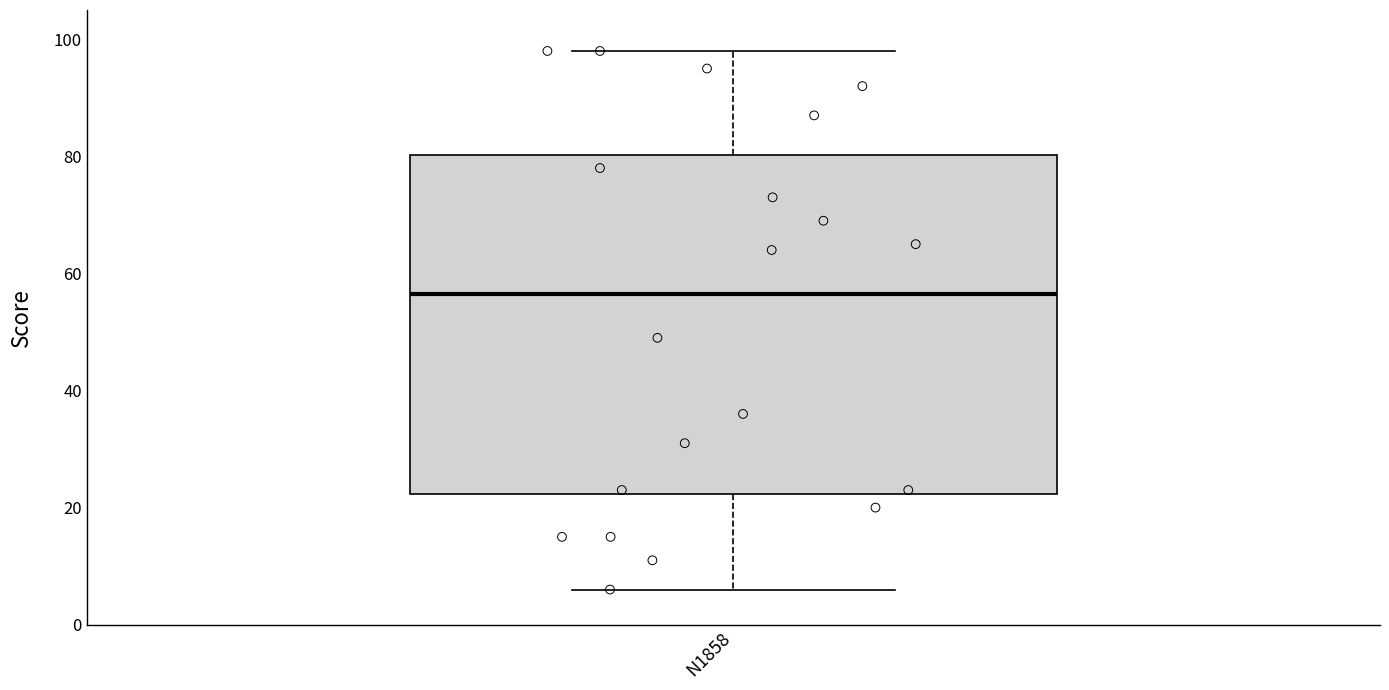

Read this box plot against the y-axis: the position of the median line, the range covered by the box, and the ends of both whiskers. The values are not printed on the chart, so give them approximately, as read against the axis.

median 56, box 22 to 80, whiskers 6 to 98